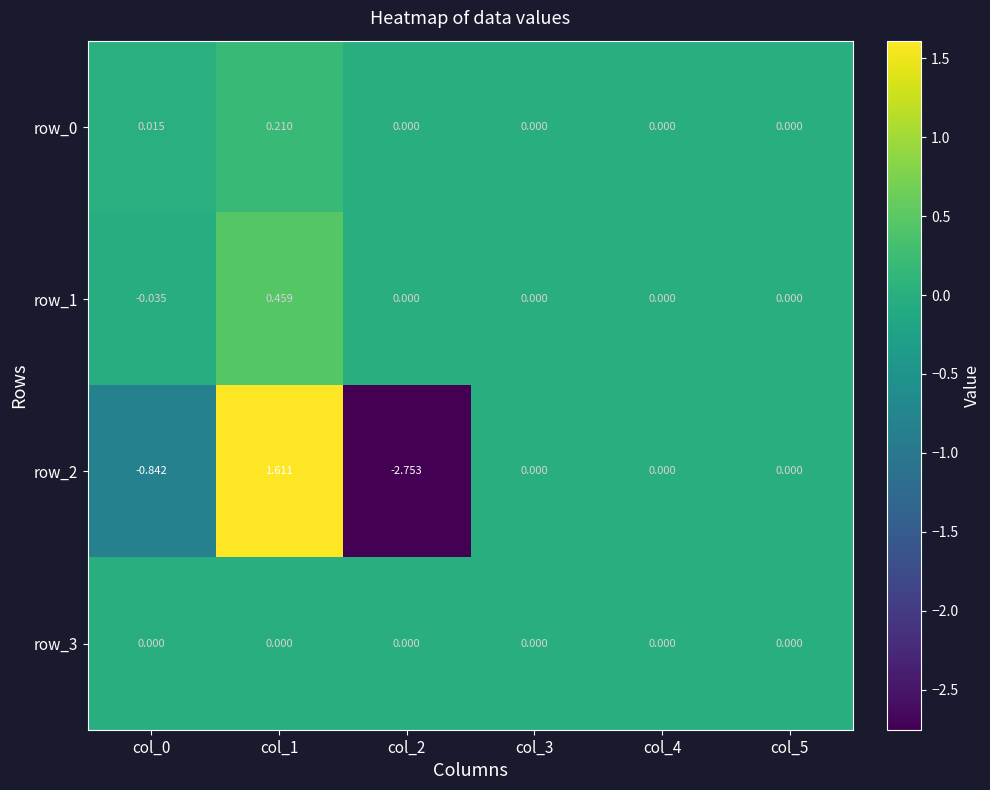

At how many categories does at least one series exceed 0?

2